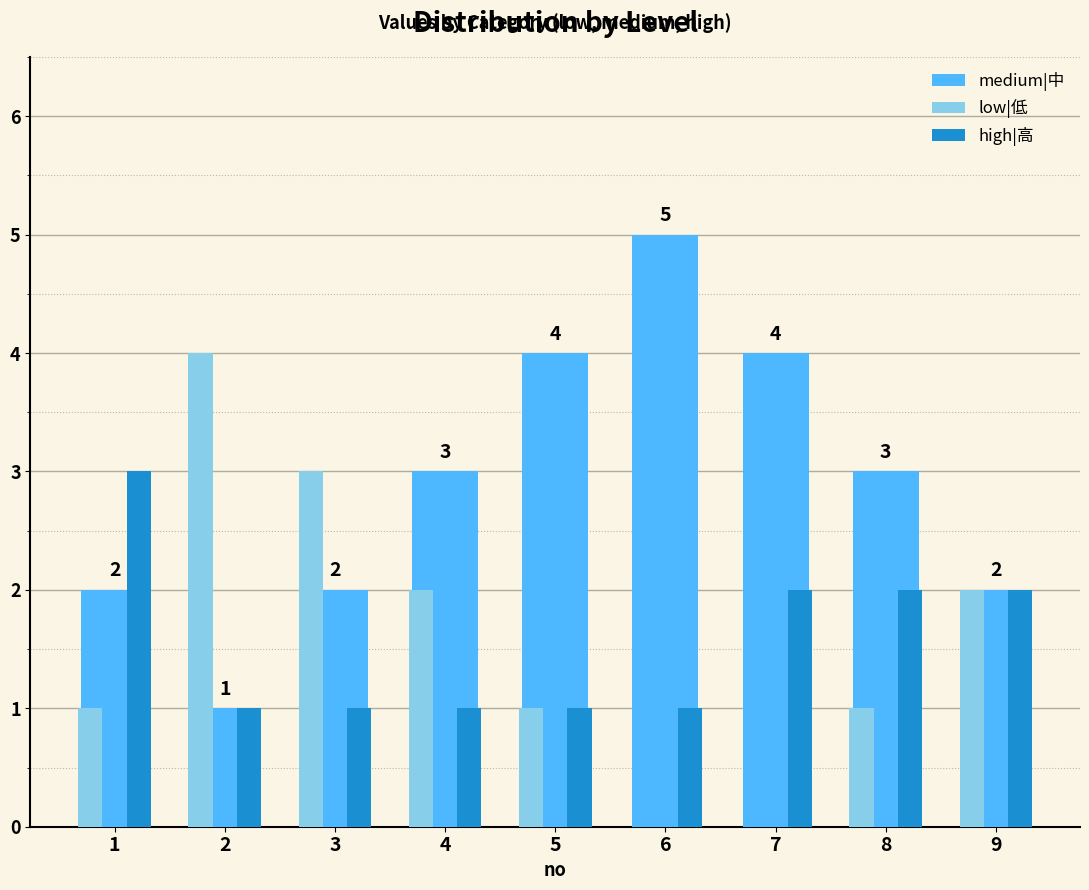

At which category does the chart reach its peak across all series?

6